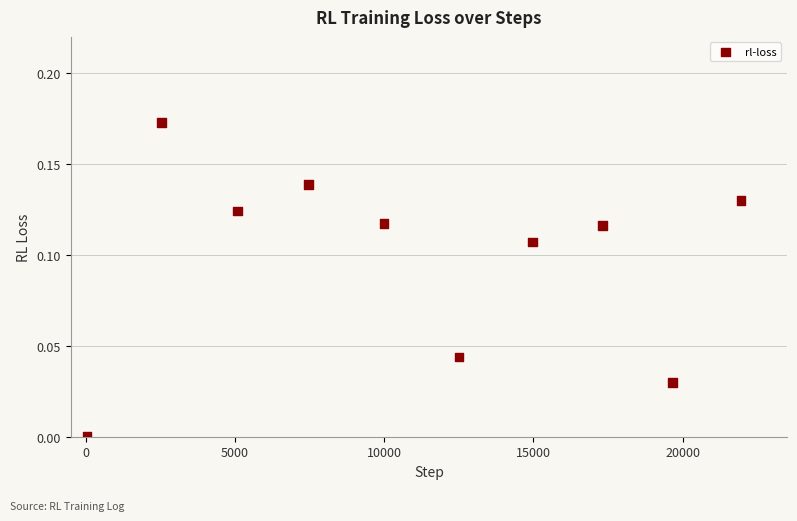

What is the average X value?

11156.7